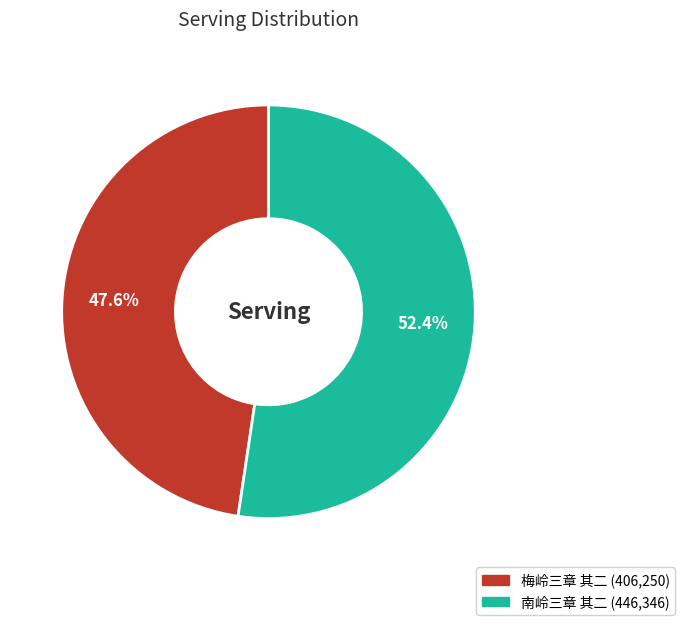

True or false: 梅岭三章 其二 accounts for 55% of the total.

False